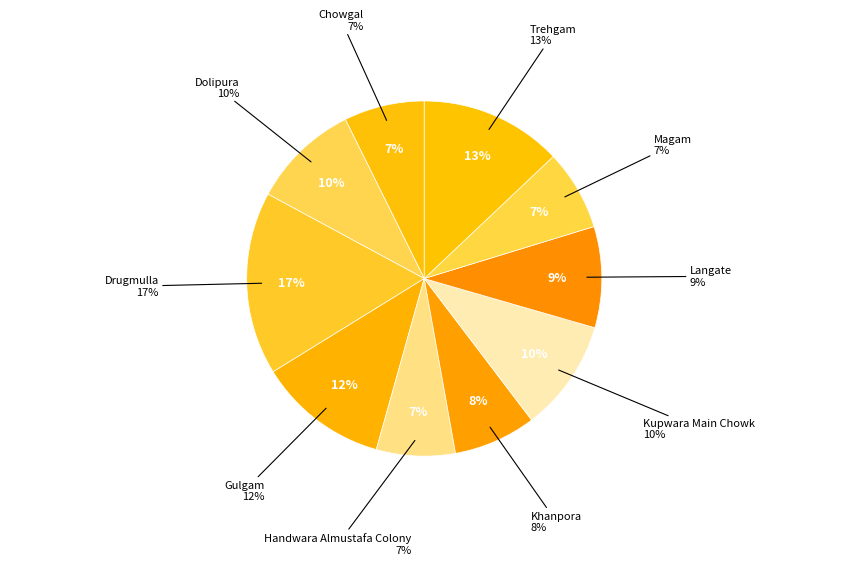

How many slices are in this pie chart?

10